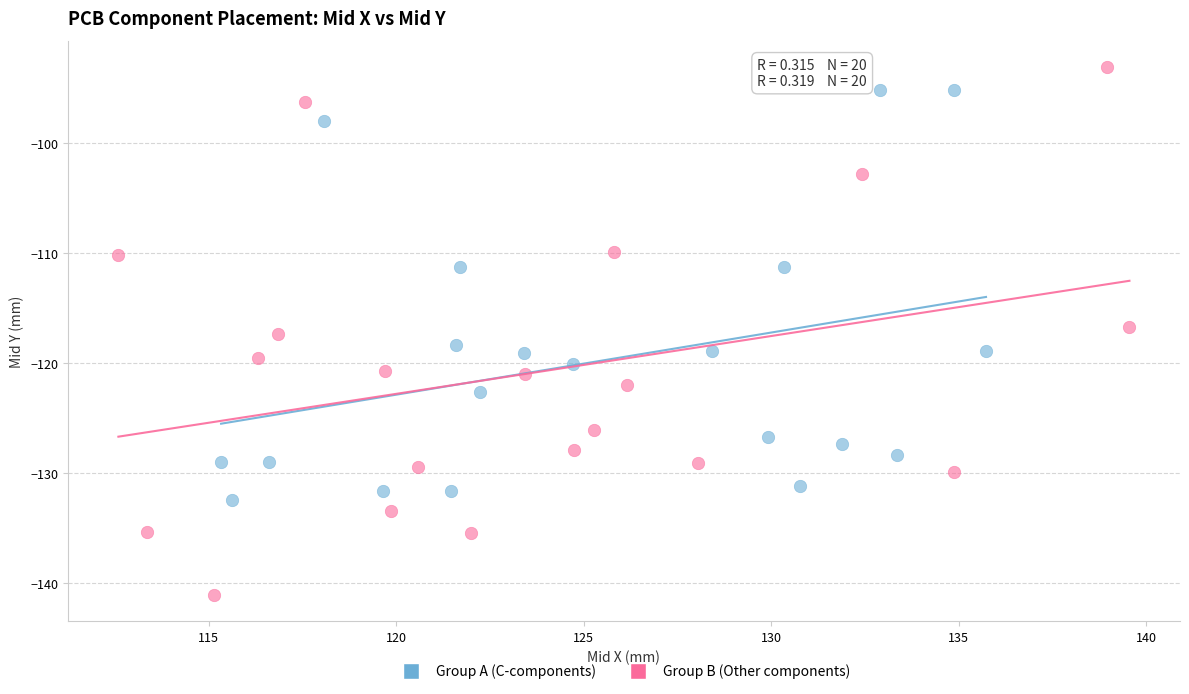

Which series has the widest spread of Y values?

Group B (Other components)